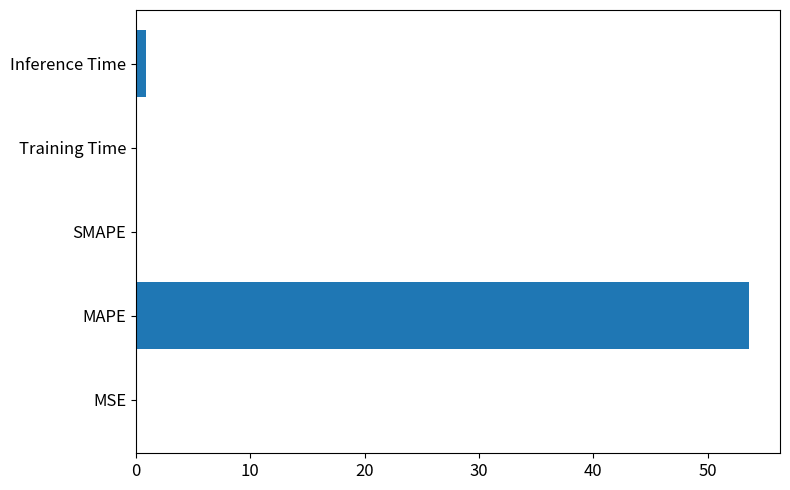

What is the maximum value shown in the chart?

53.6